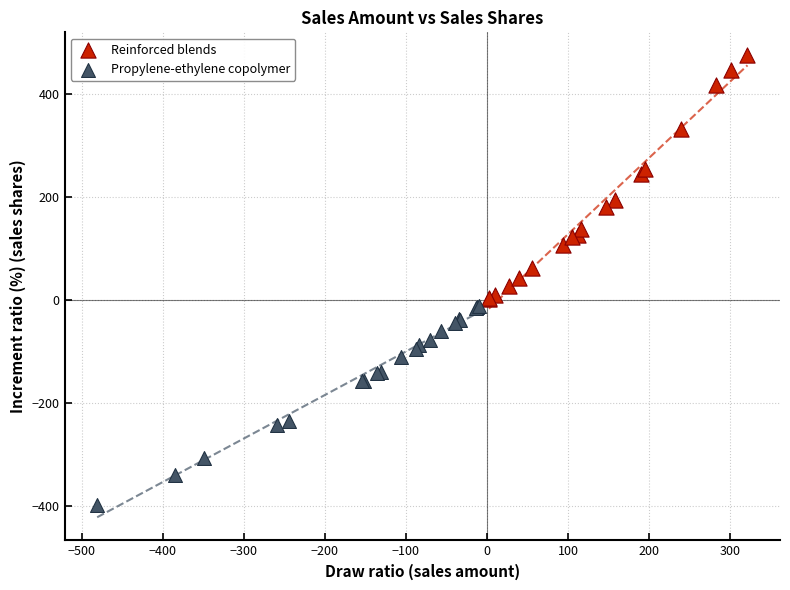

Which series has the largest Y range (max minus min)?

Reinforced blends